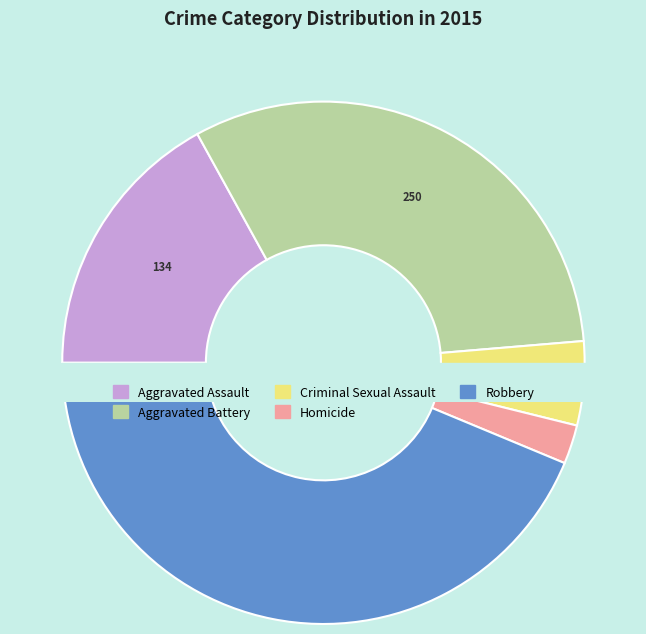

Between Criminal Sexual Assault and Aggravated Assault, which is larger?

Aggravated Assault